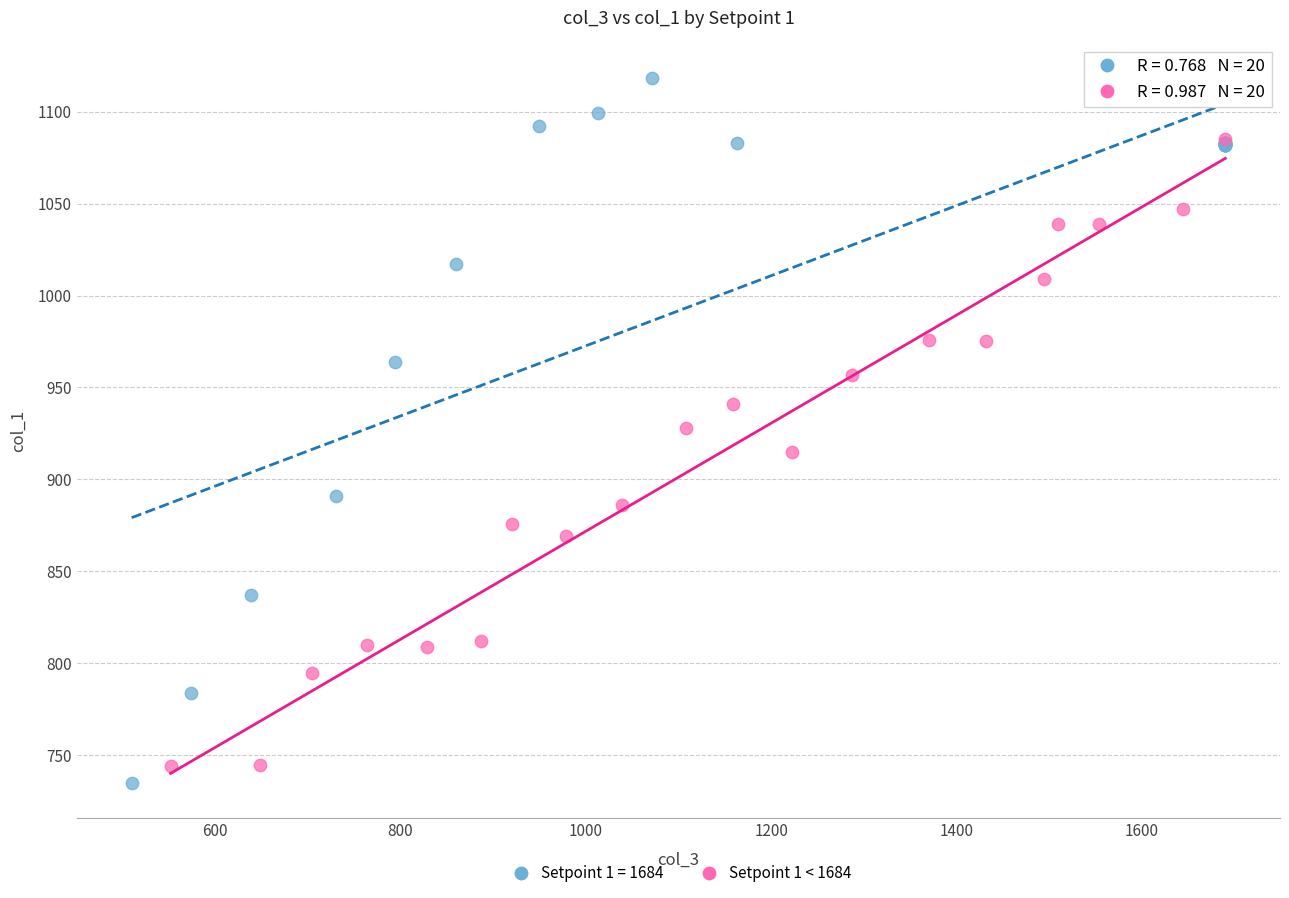

Which series has the widest spread of Y values?

Setpoint 1 = 1684